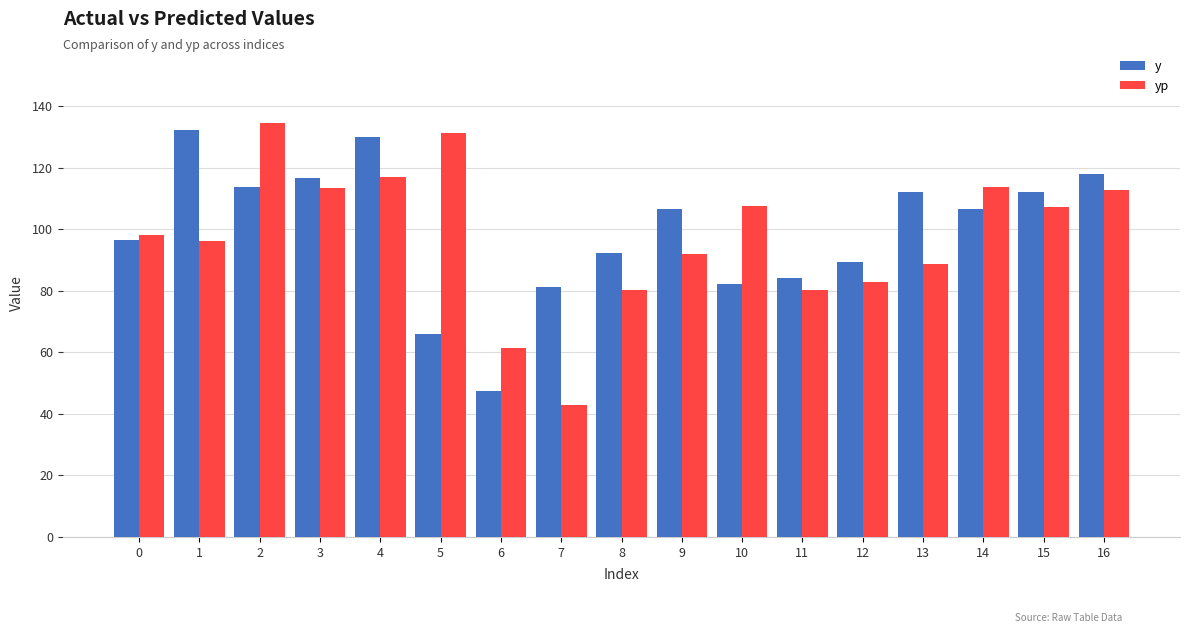

Is it true that yp equals 167.5 at 15?

False